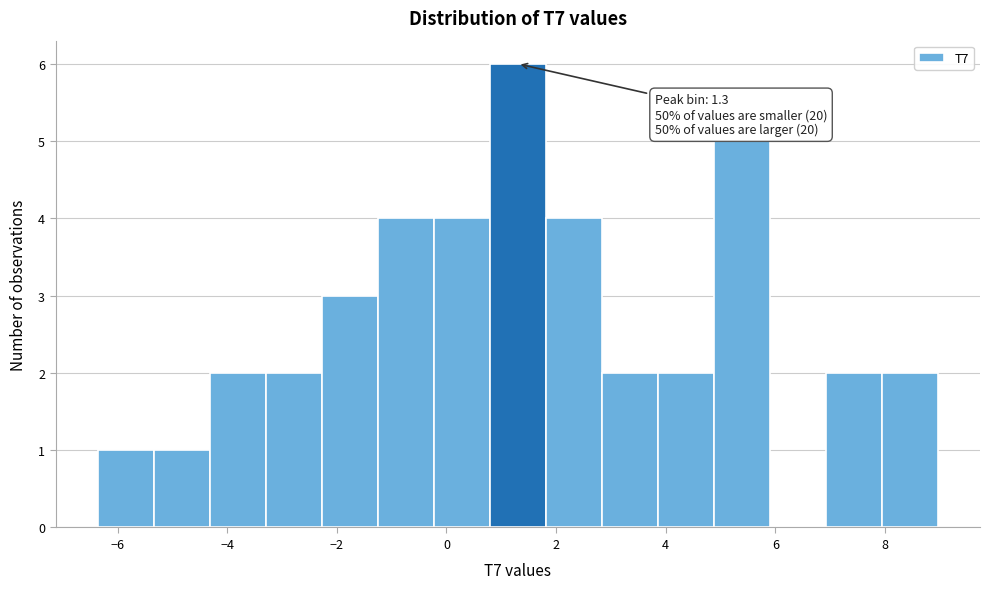

Which range on the x-axis has the tallest bar?

0.8 to 1.8